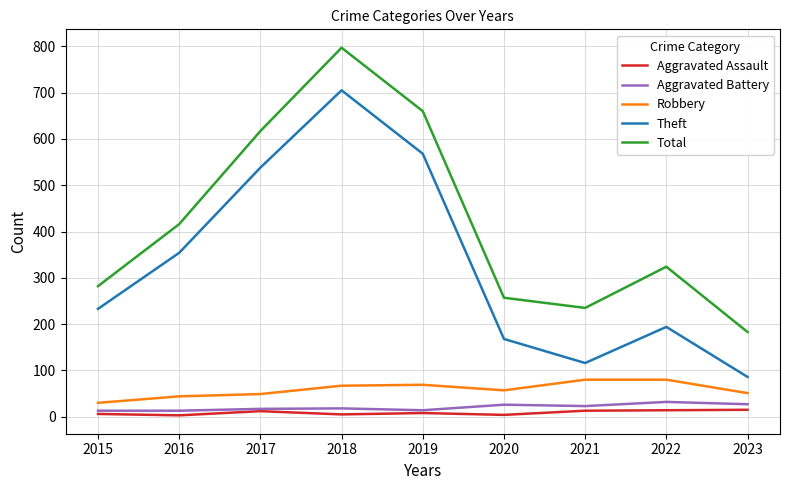

Where is the first local maximum for Total?

2018